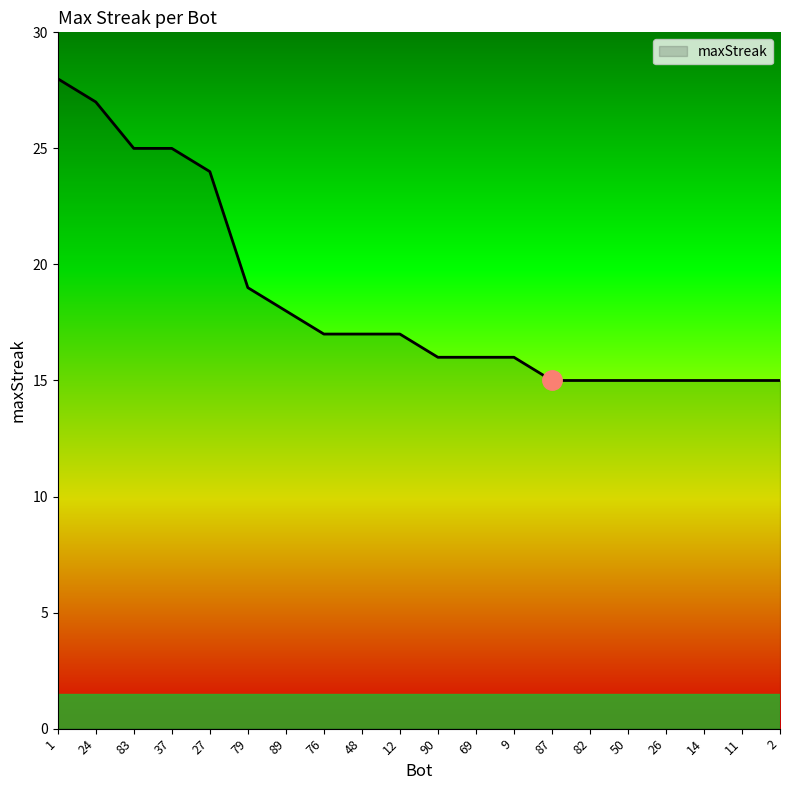

The chart shows a value of 24 at 27. True or false?

True